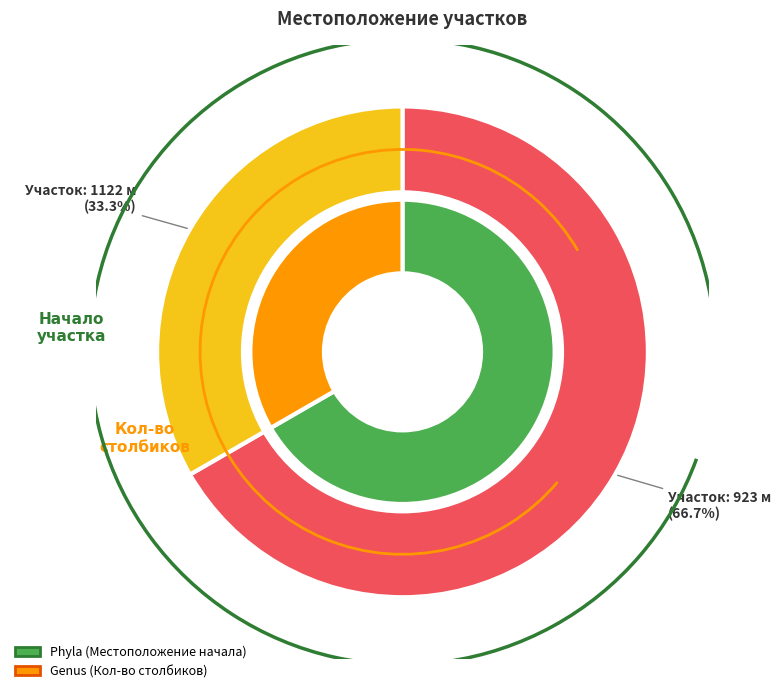

Is 1122 the majority of the pie?

No